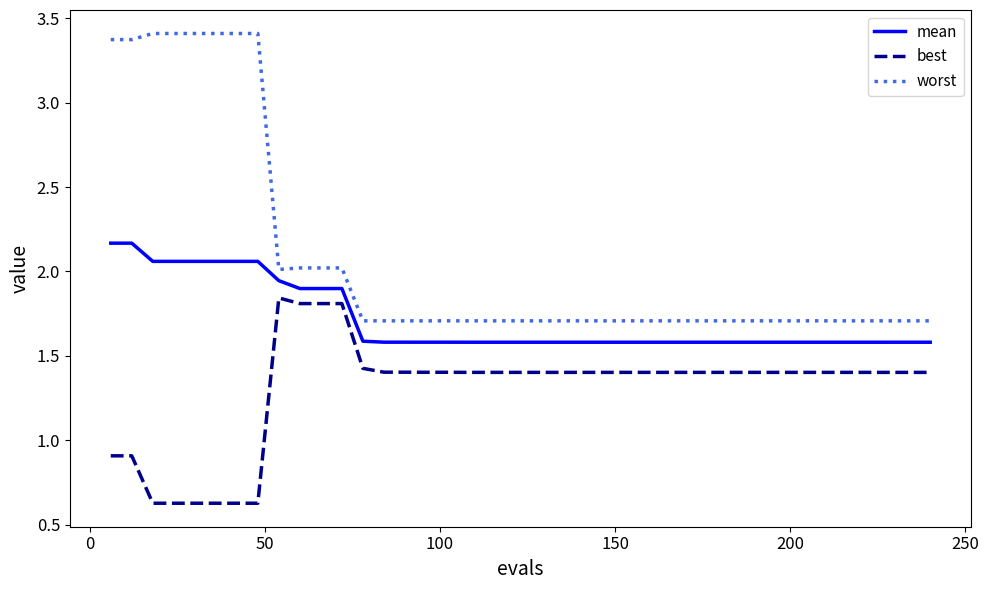

True or false: mean and worst intersect in this chart.

False